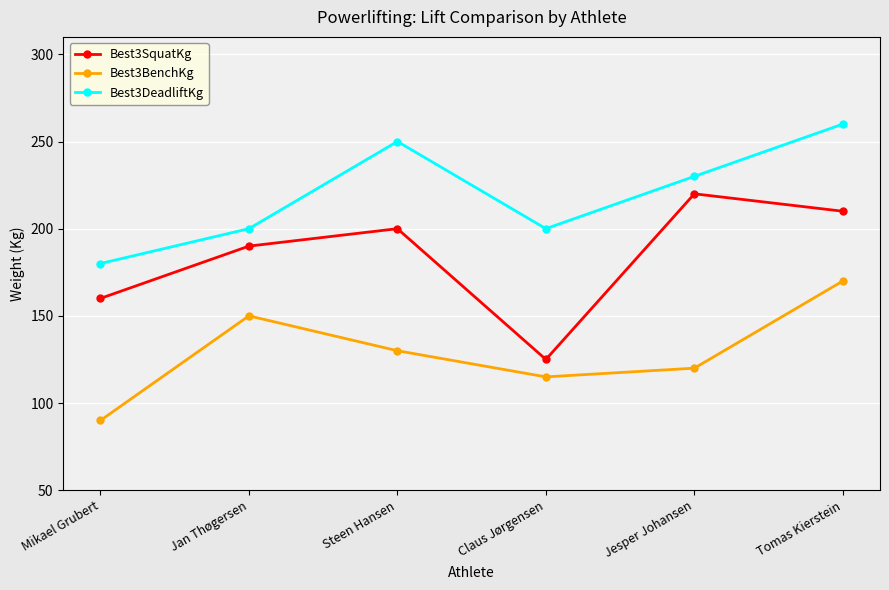

What is the label of the 5th point from the right?

Jan Thøgersen